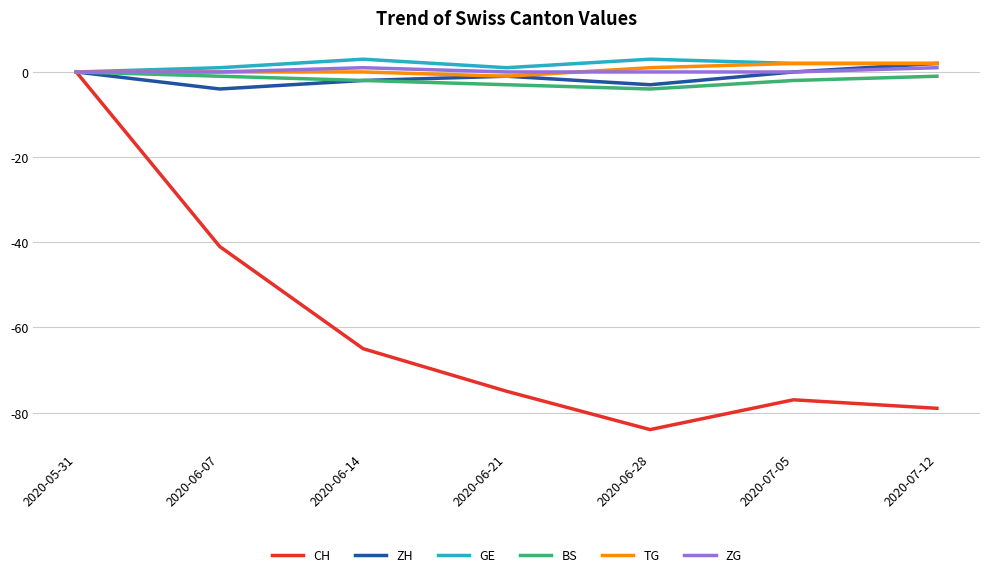

What are all the series names shown in the legend?

CH, ZH, GE, BS, TG, ZG